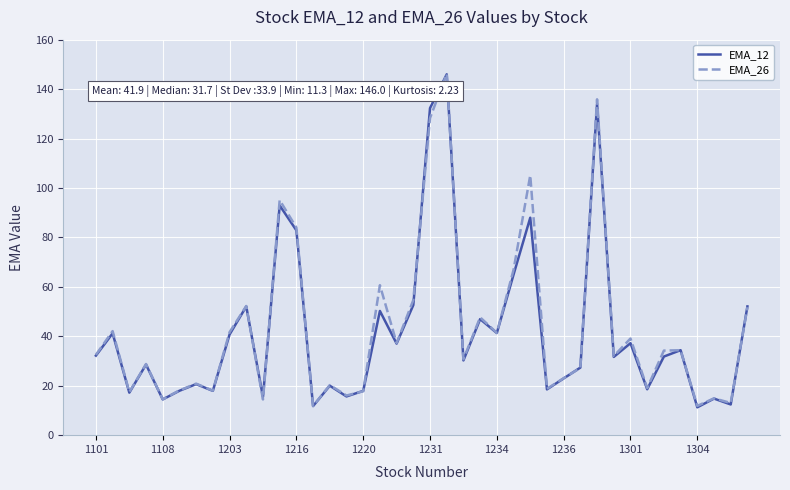

What is the smallest value displayed?

11.3